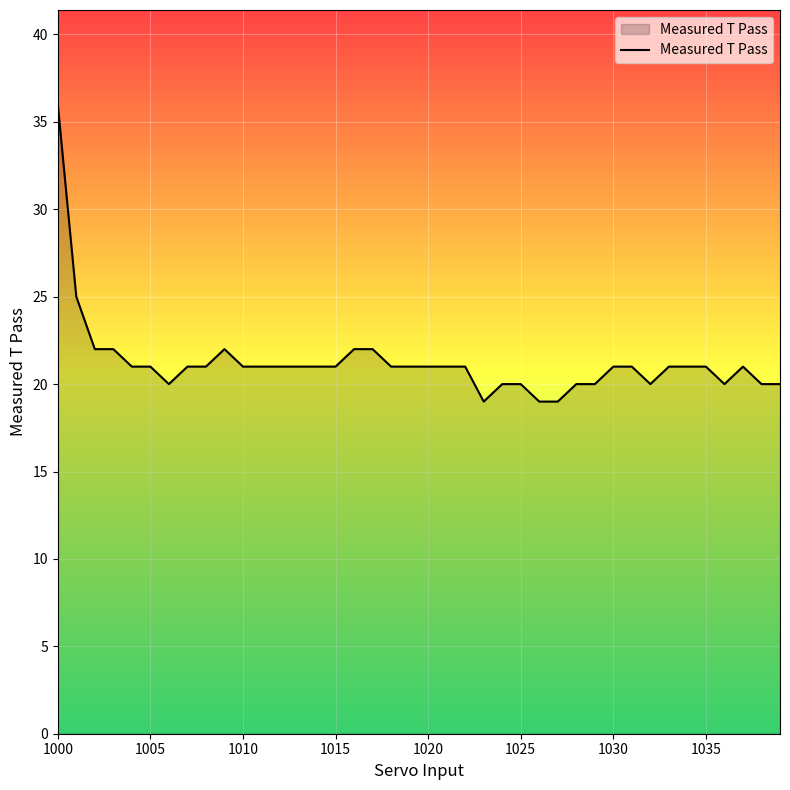

What is the greatest value displayed?

36